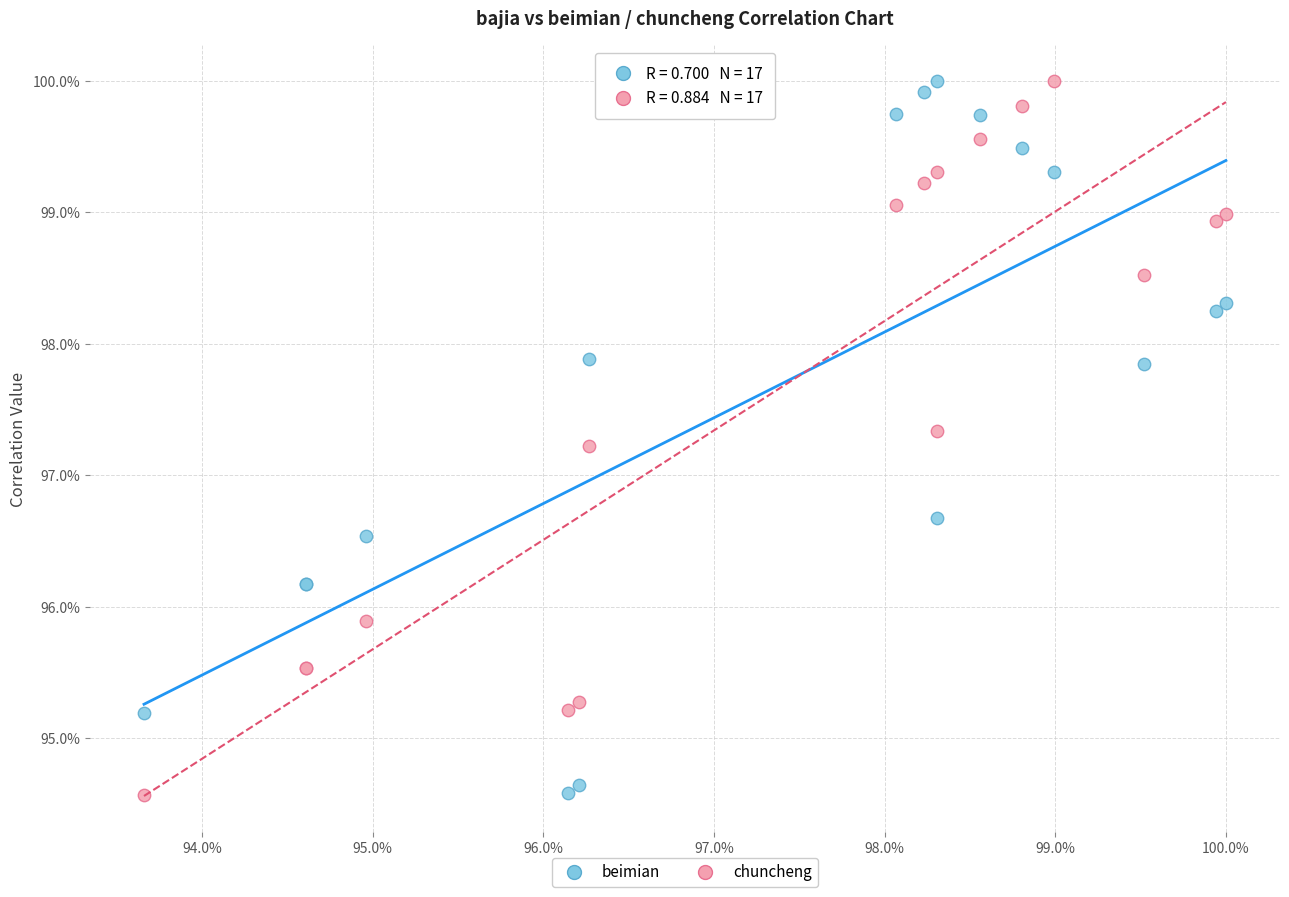

What are all the series names shown in the legend?

beimian, chuncheng